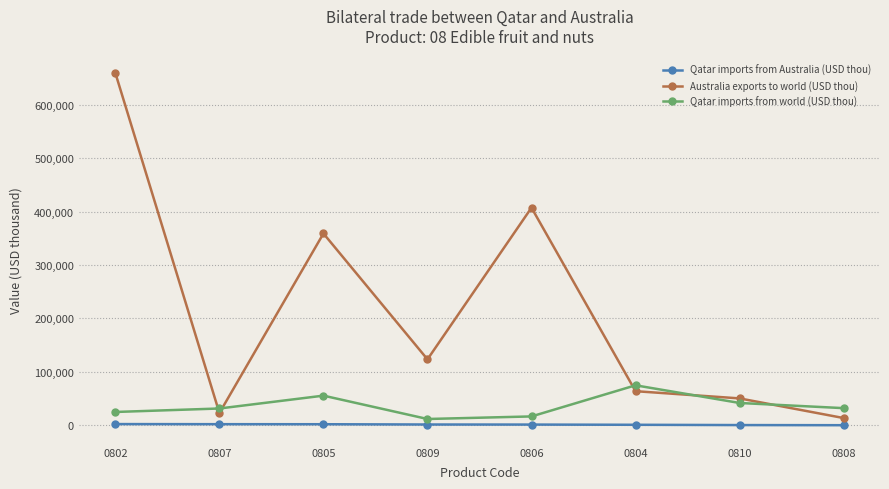

What is the label of the 2nd point from the right?

0810